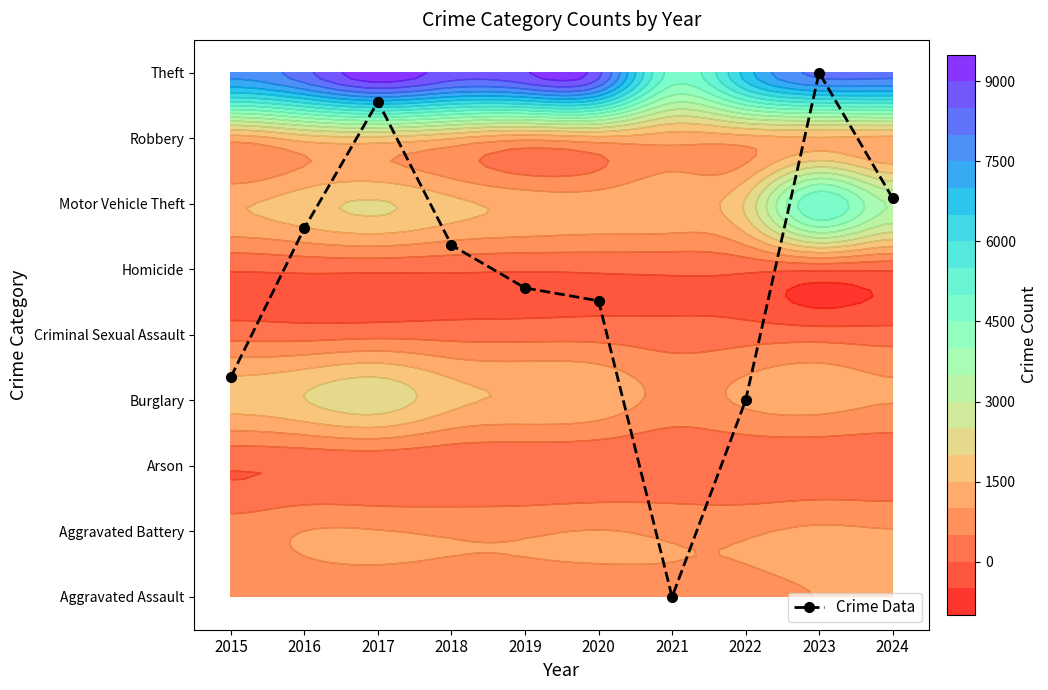

What is the sum of all values?

48.2